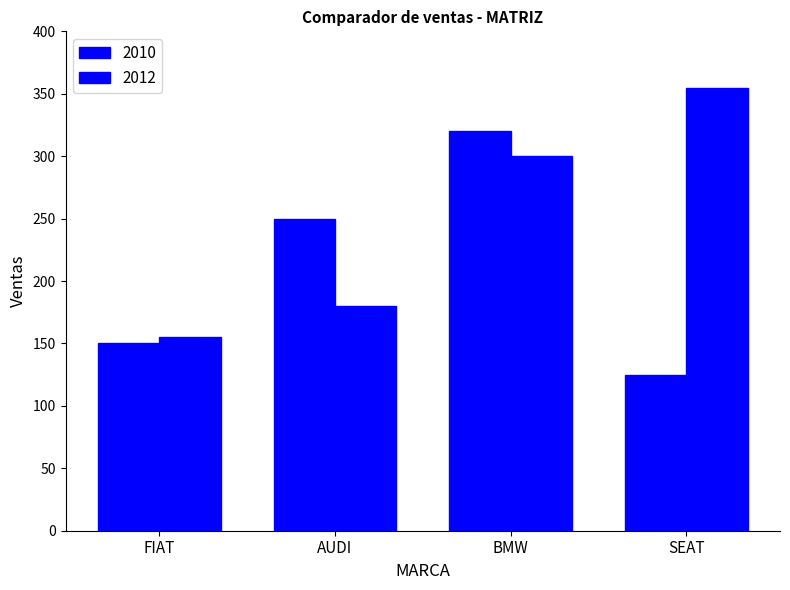

How many bars are there in total?

8